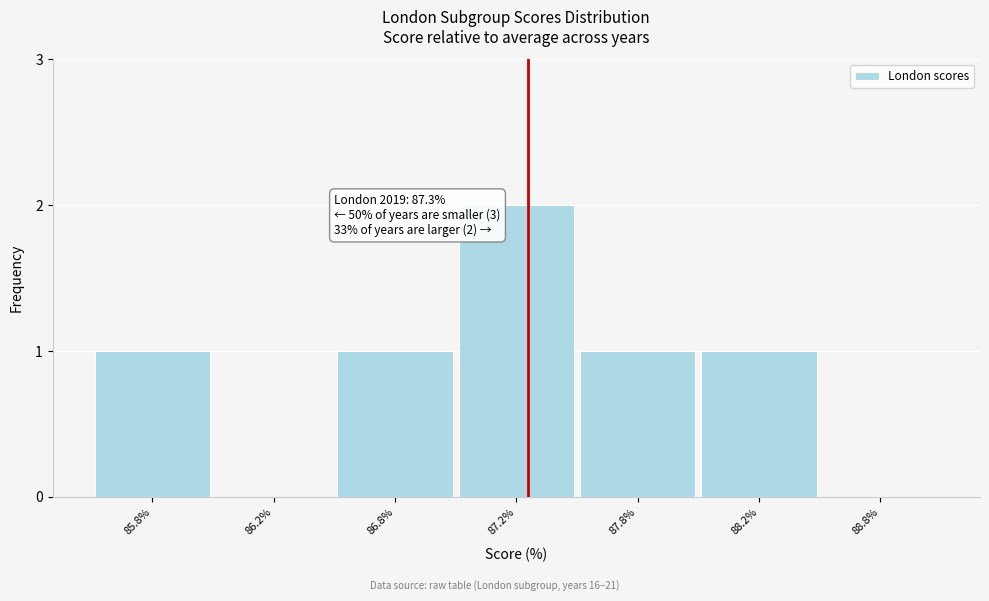

Reading left to right, what are all the values shown in this chart?

85.8%=1	86.2%=0	86.8%=1	87.2%=2	87.8%=1	88.2%=1	88.8%=0